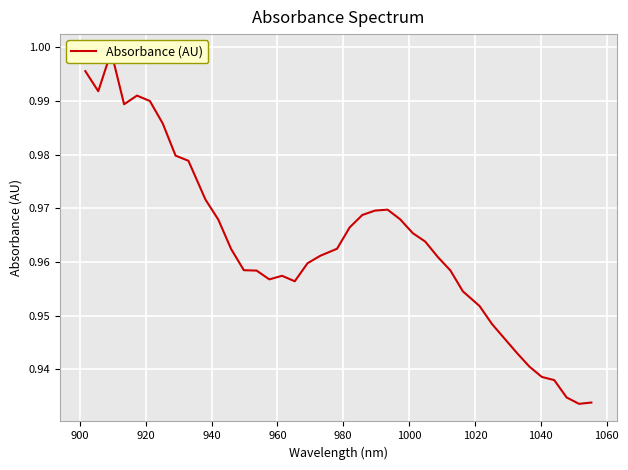

Does the chart display data point markers on the line(s)?

No